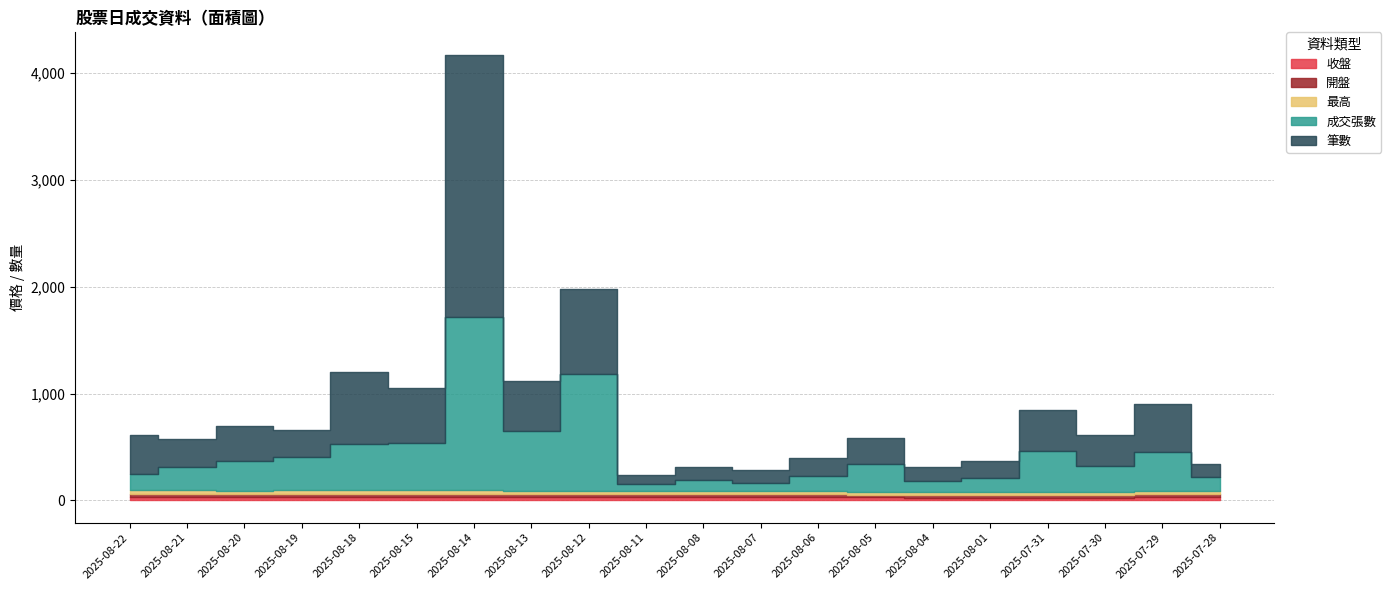

How many lines are shown in the chart?

5